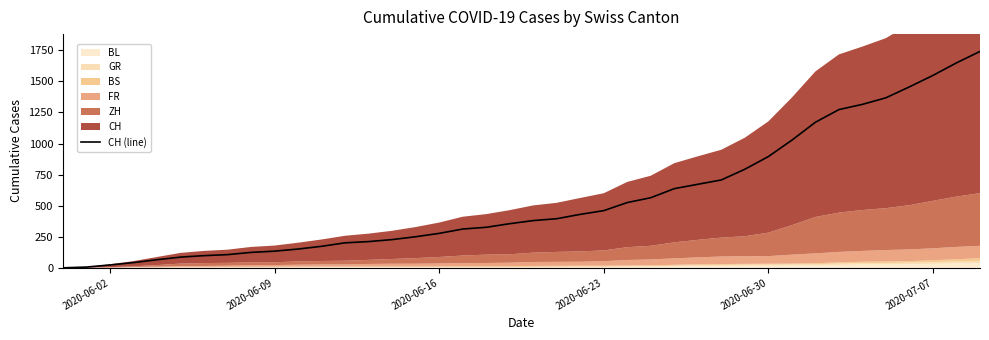

What is the maximum value for CH (line)?

1741